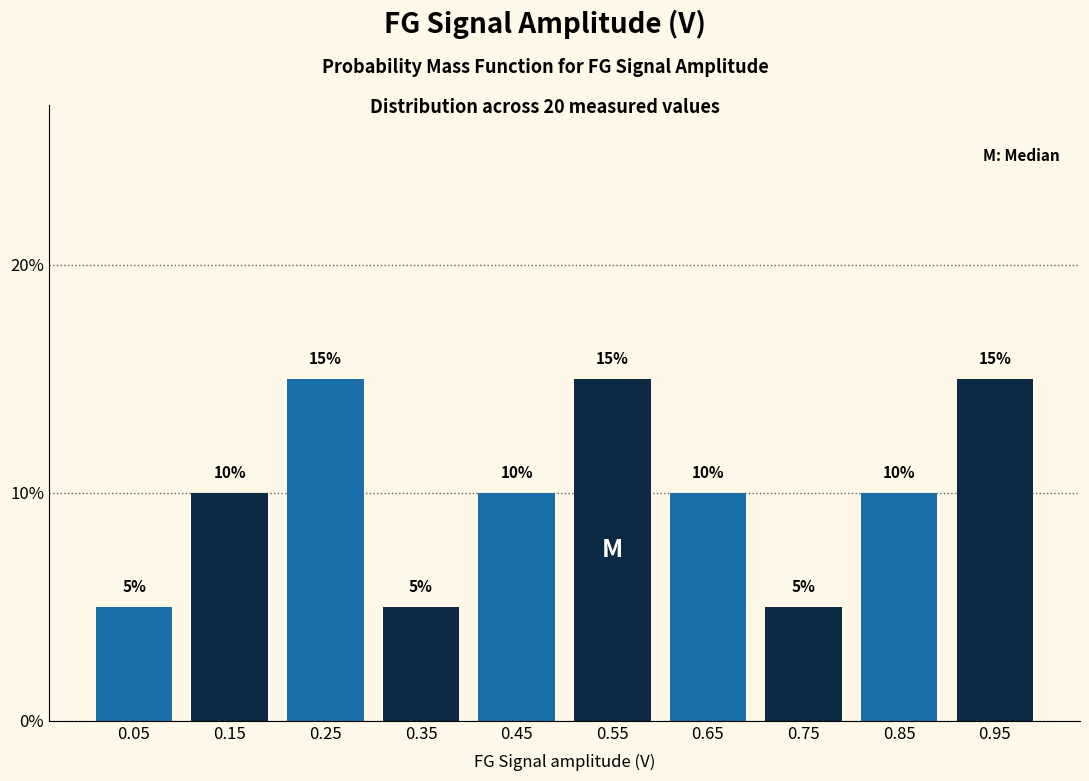

How tall is the bar that spans 0.2 to 0.3 on the x-axis?

15